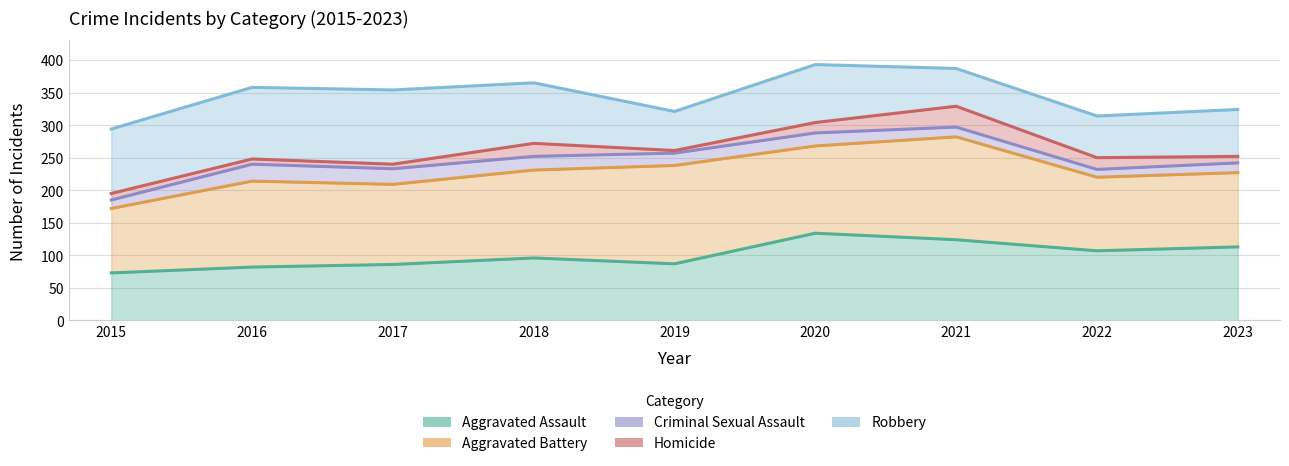

Rank the series at 2015 from highest to lowest value.

Robbery, Homicide, Criminal Sexual Assault, Aggravated Battery, Aggravated Assault